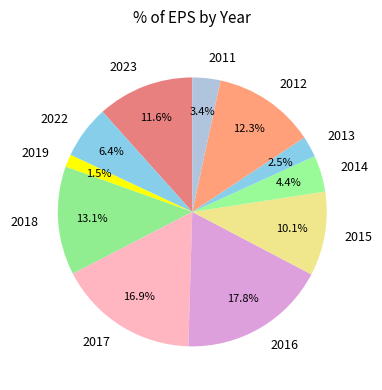

Is there any slice that represents more than half of the pie?

No